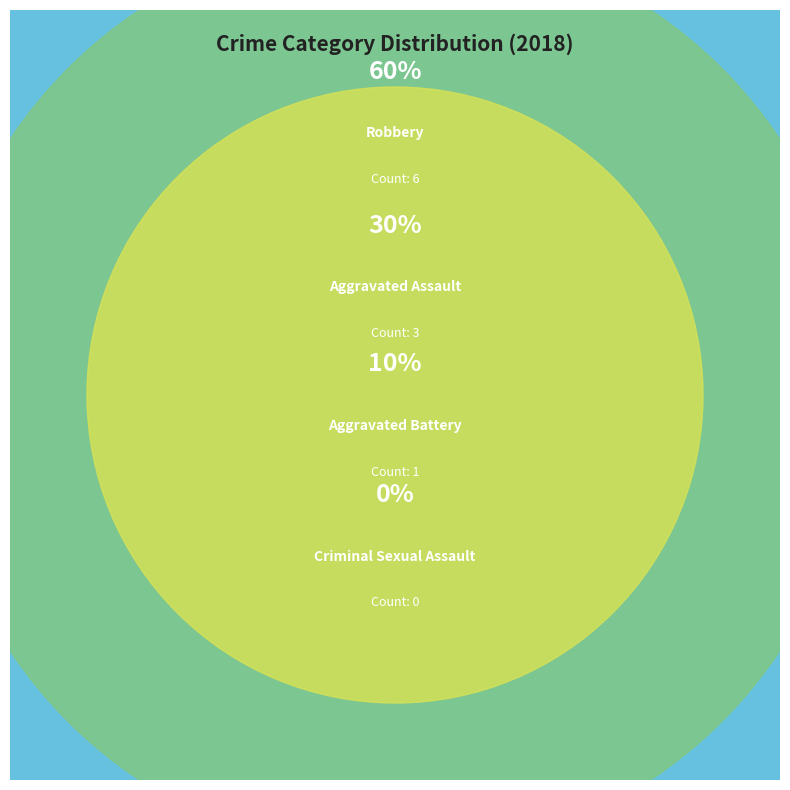

What is the change in value from Aggravated Assault to Aggravated Battery?

-2